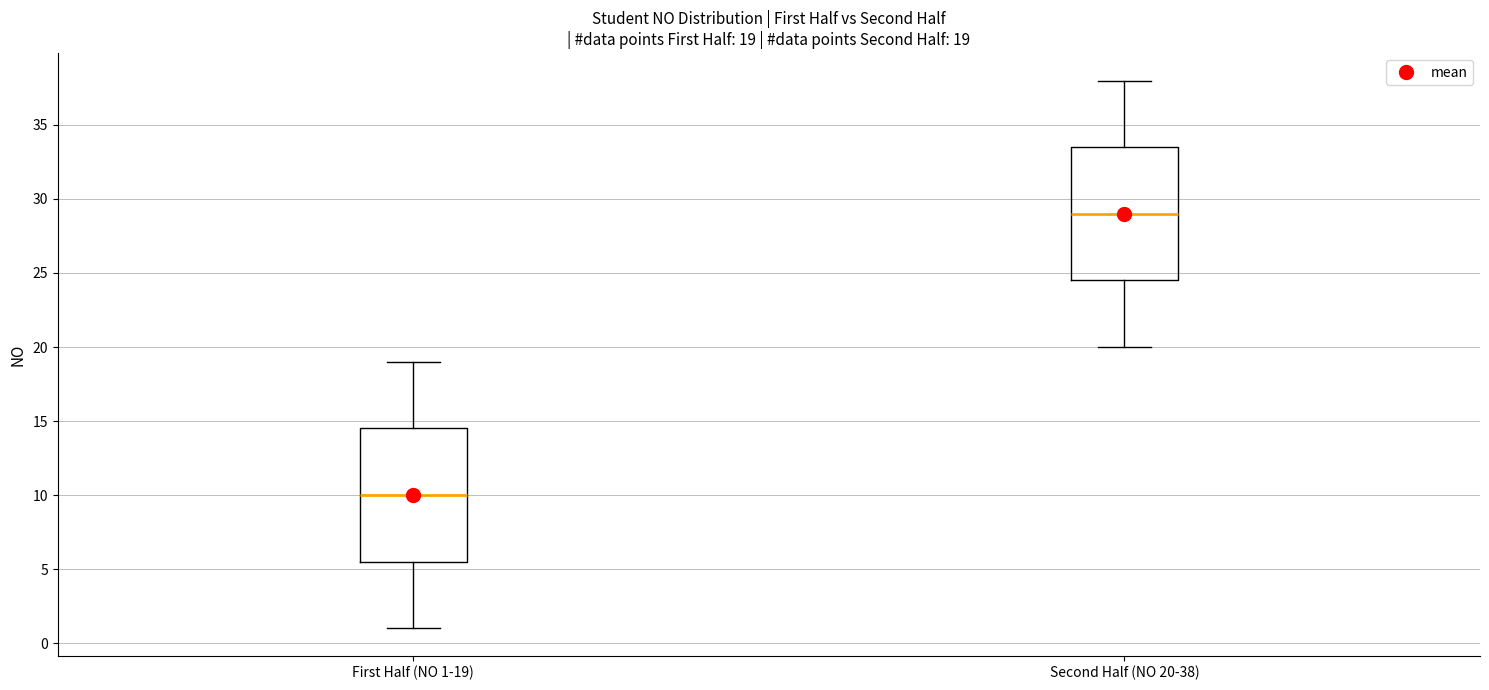

Which box's median line is the highest?

Second Half (NO 20-38)